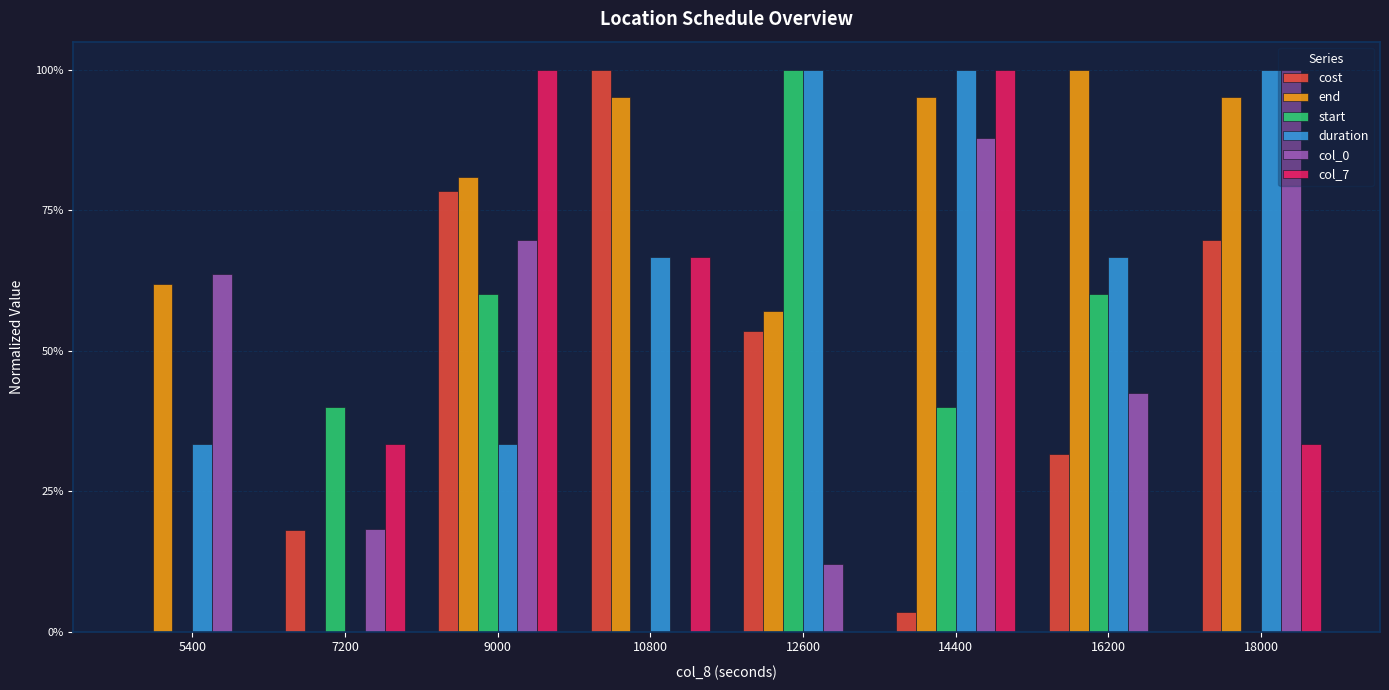

Are the bars horizontal?

No